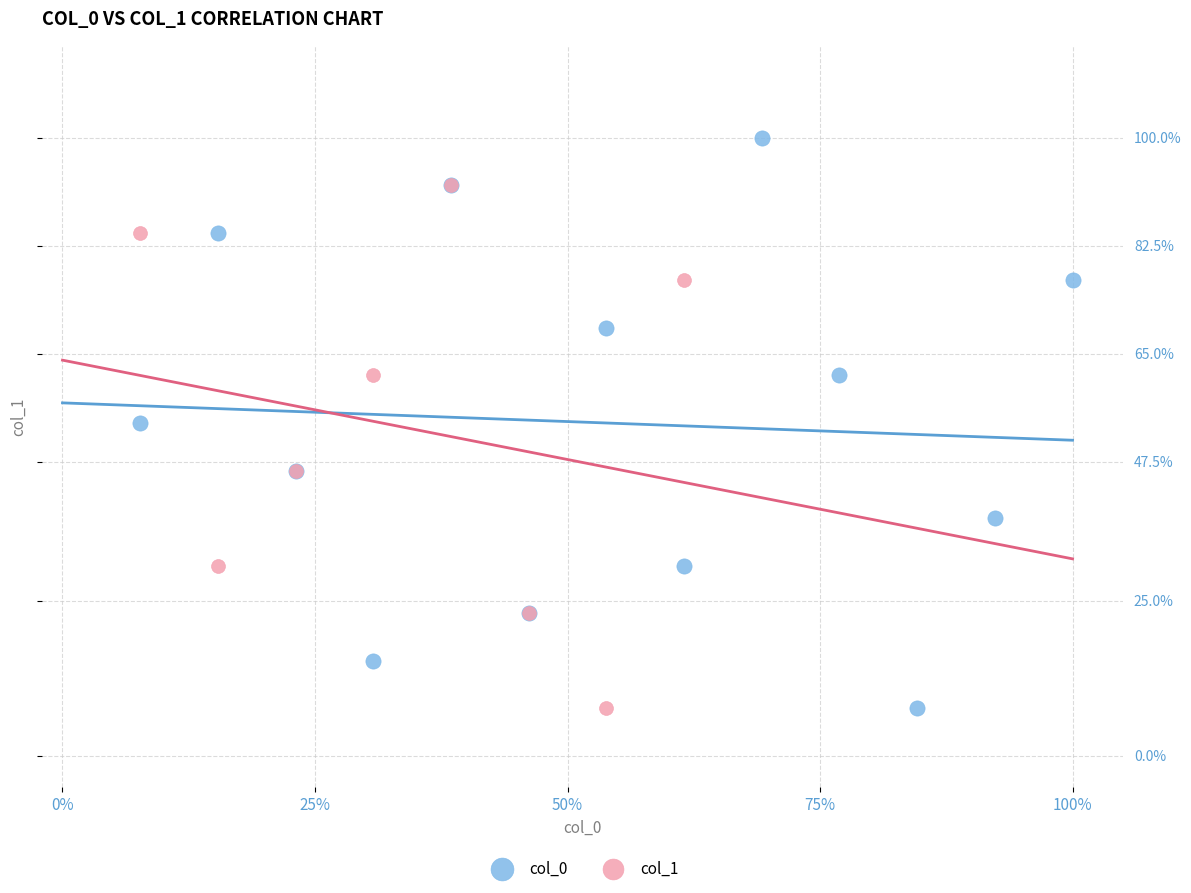

What are all the series names shown in the legend?

col_0, col_1